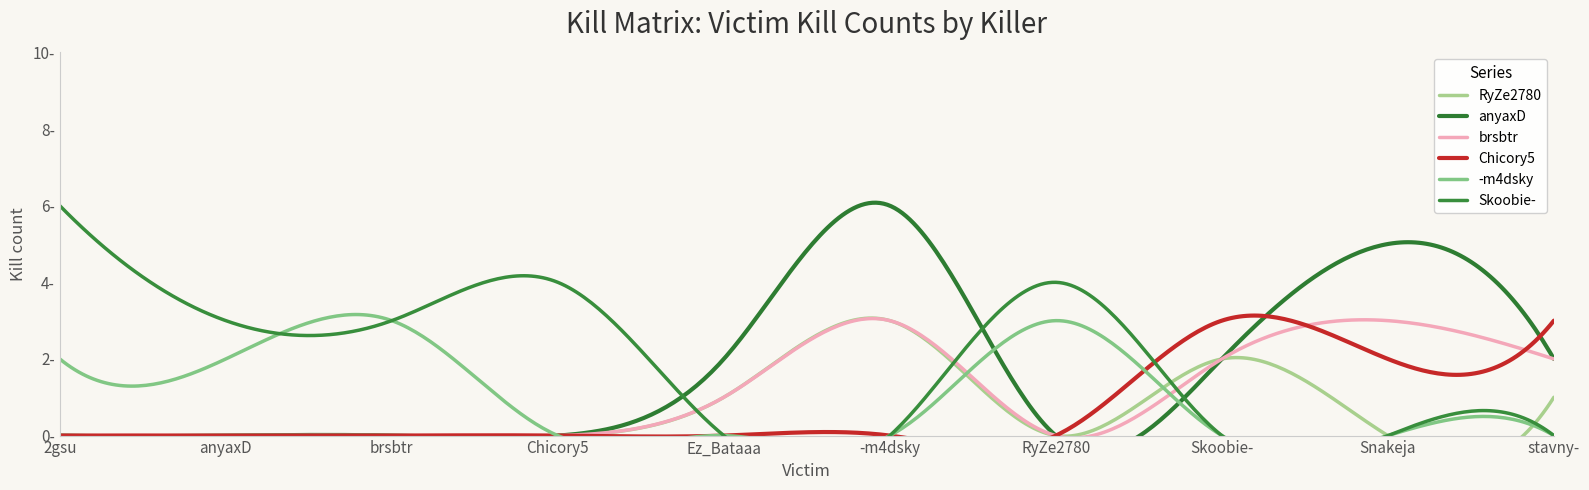

Which has a higher value, brsbtr or Snakeja?

brsbtr